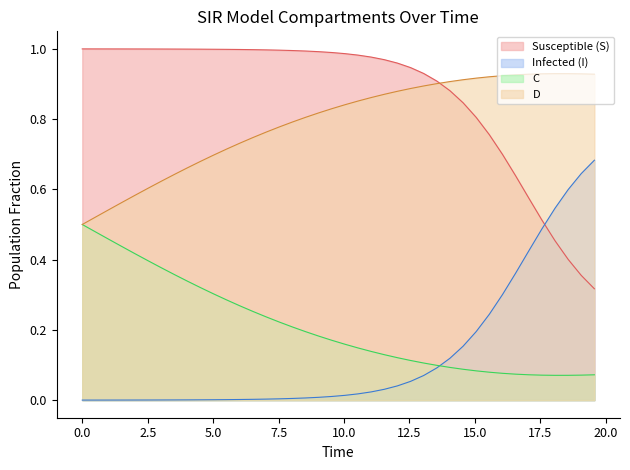

List the series in order of their peak value, highest first.

Susceptible (S), D, Infected (I), C